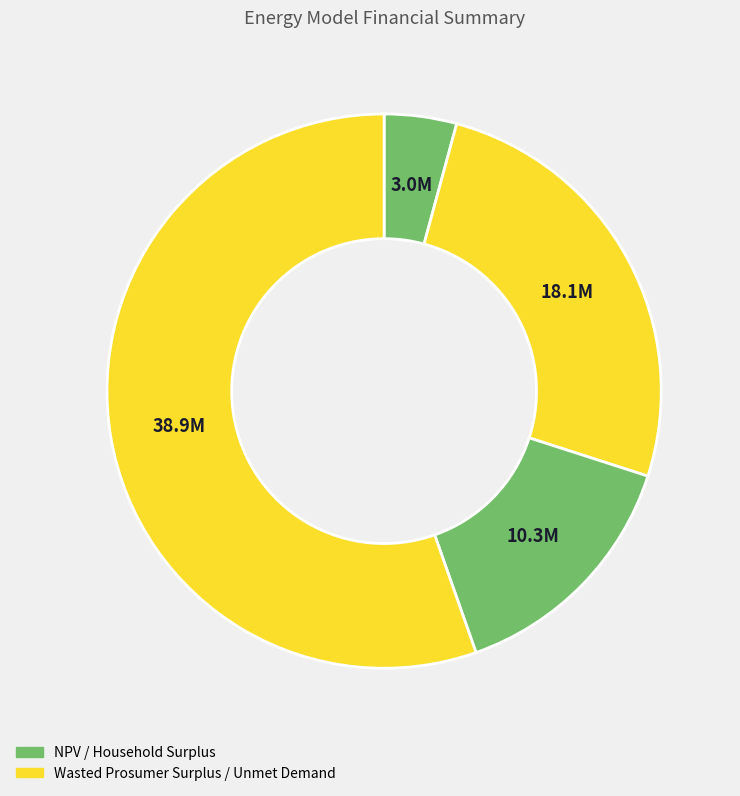

Count the number of slices in the pie.

4